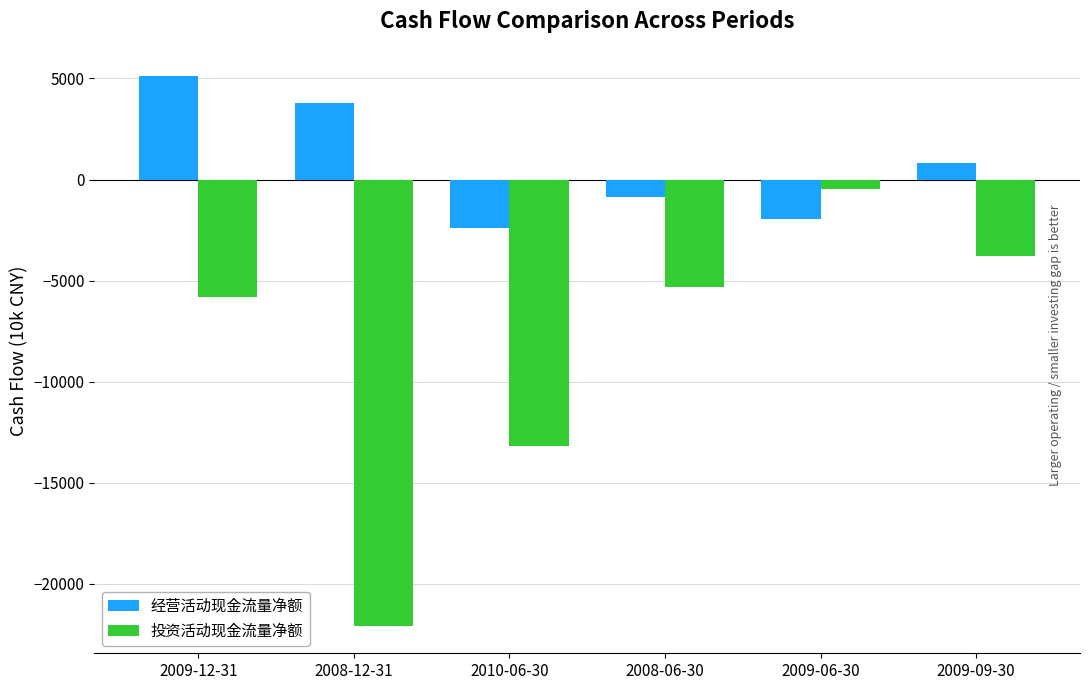

Count the number of categories in the chart.

6